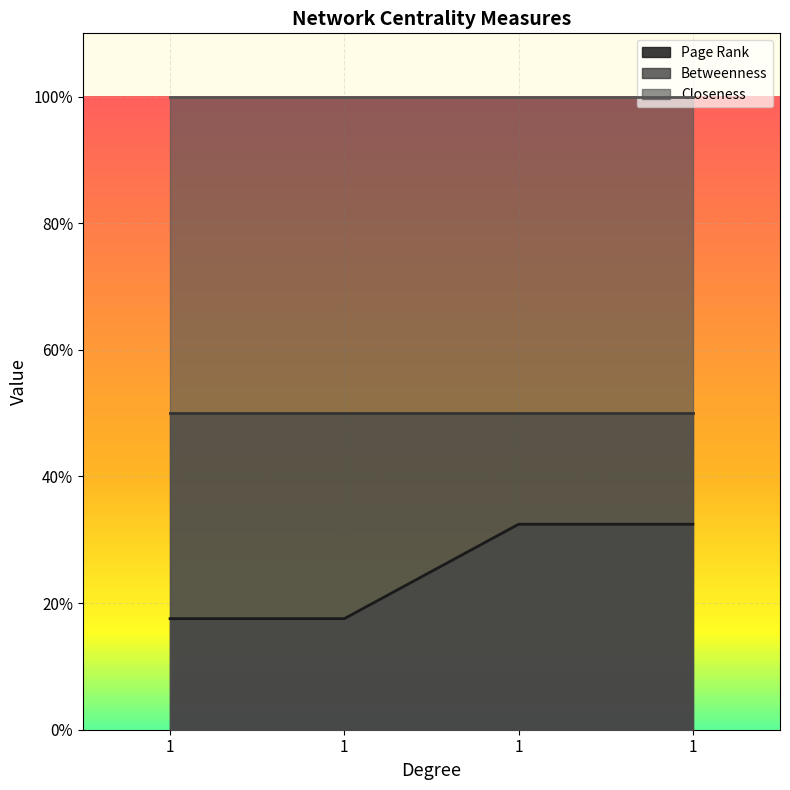

What is the total value across all series at 1?

1.7